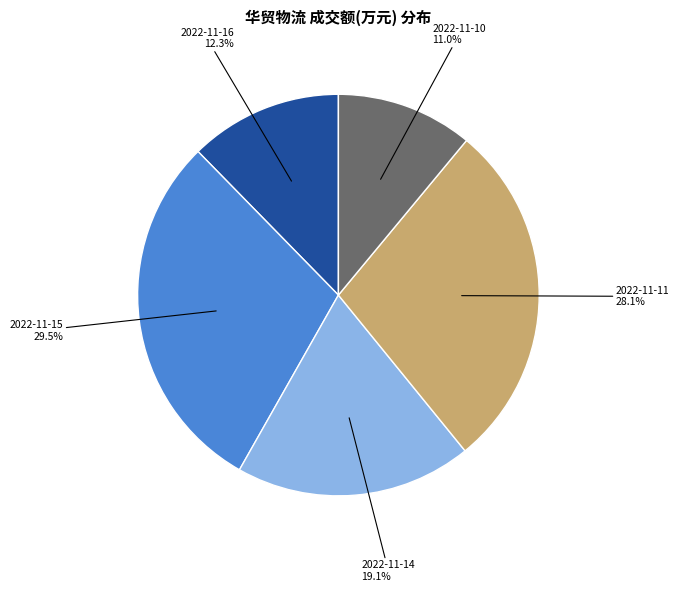

Is there any slice that represents more than half of the pie?

No